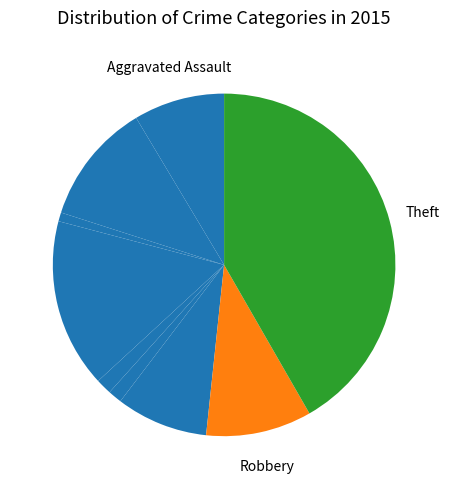

How many slices are in this pie chart?

9